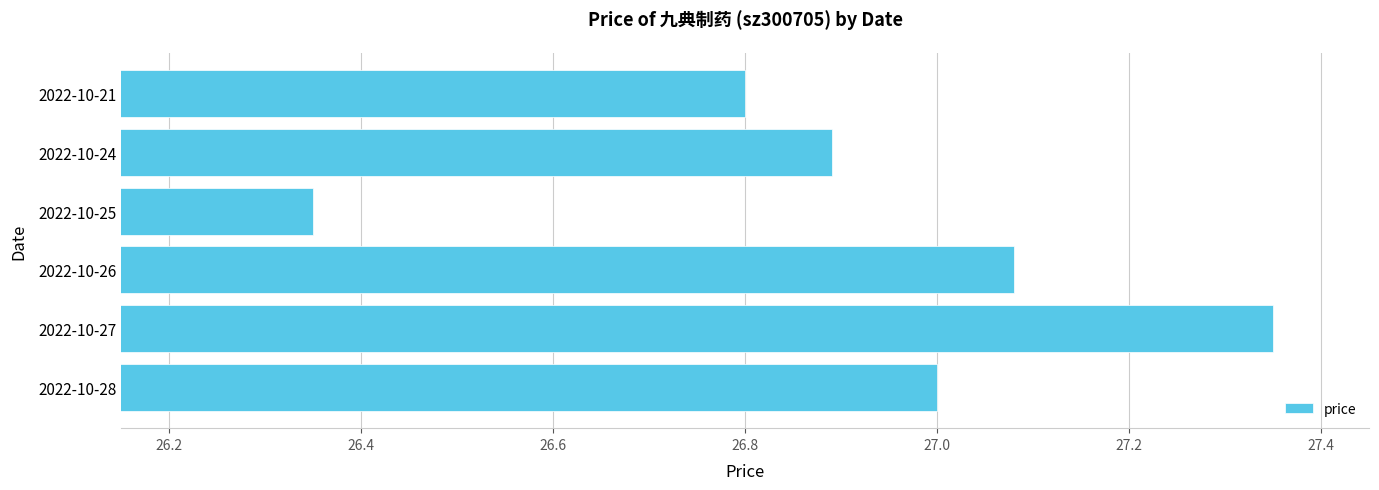

How many series are shown in this chart?

1